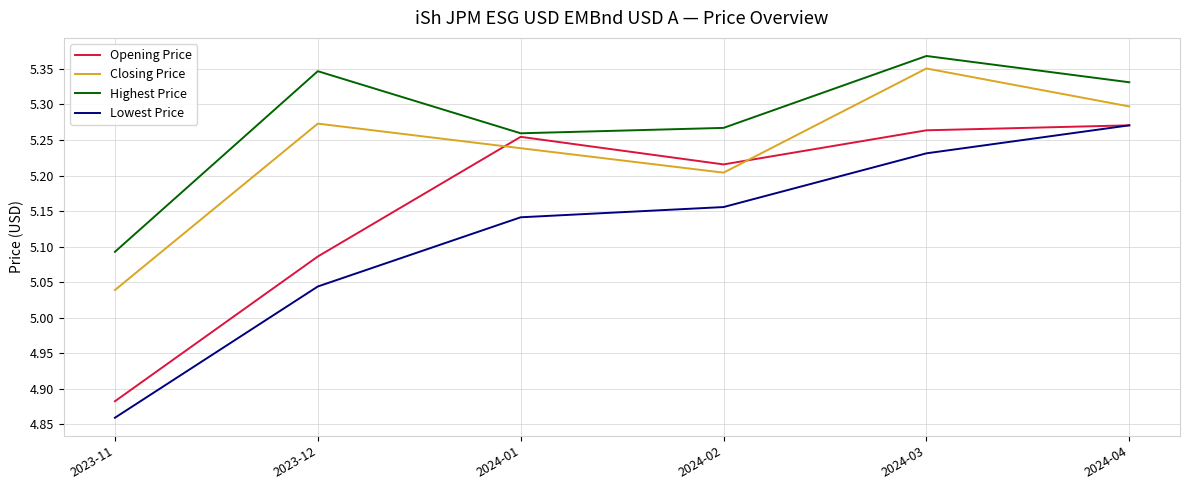

What are all the series names shown in the legend?

Opening Price, Closing Price, Highest Price, Lowest Price